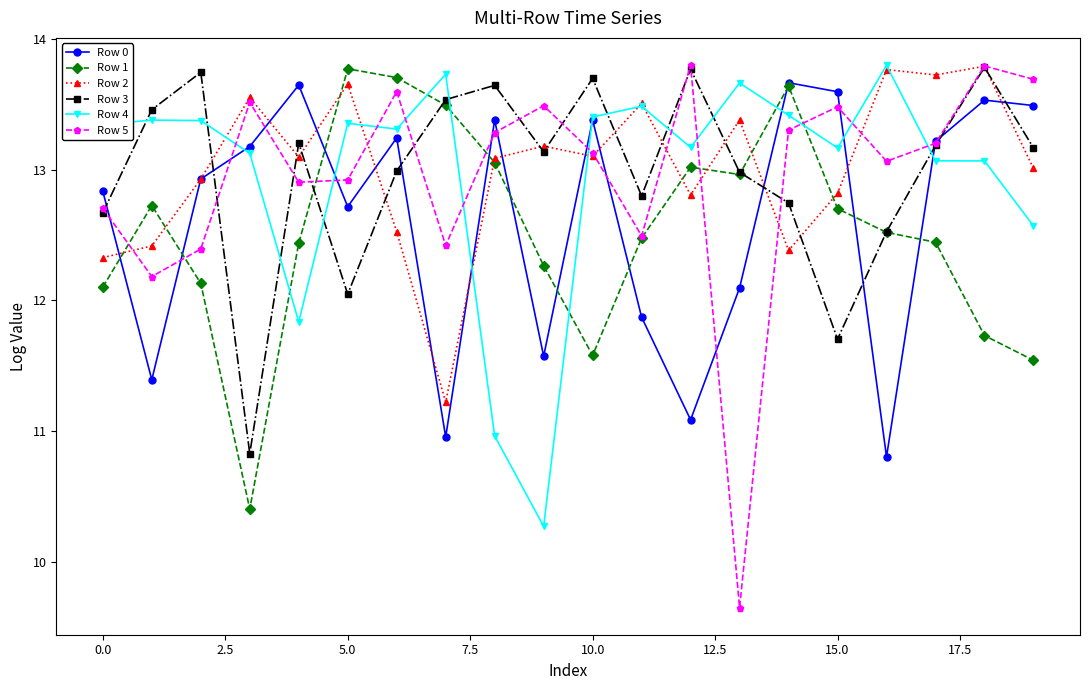

Which series has the widest spread of values?

Row 5